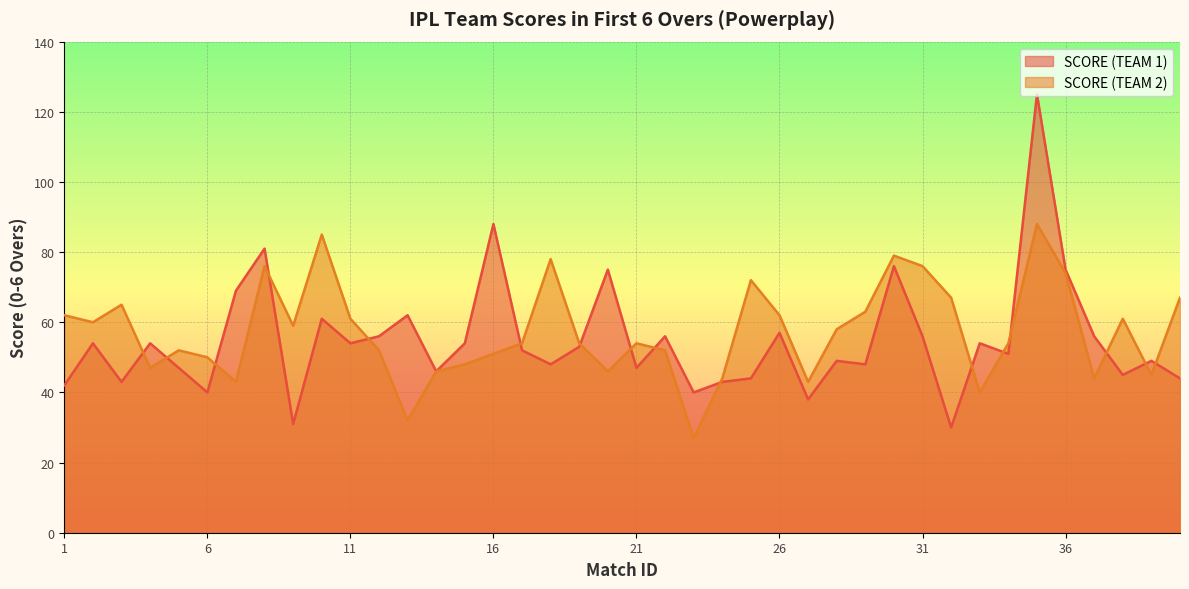

In SCORE (TEAM 2), how many points are lower than both neighbors (excluding endpoints)?

11